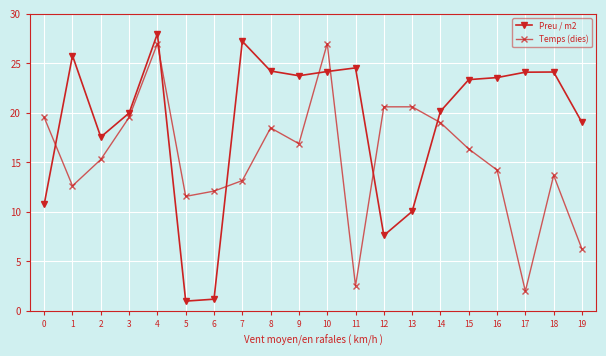

True or false: Temps (dies) and Preu / m2 cross at least once.

True